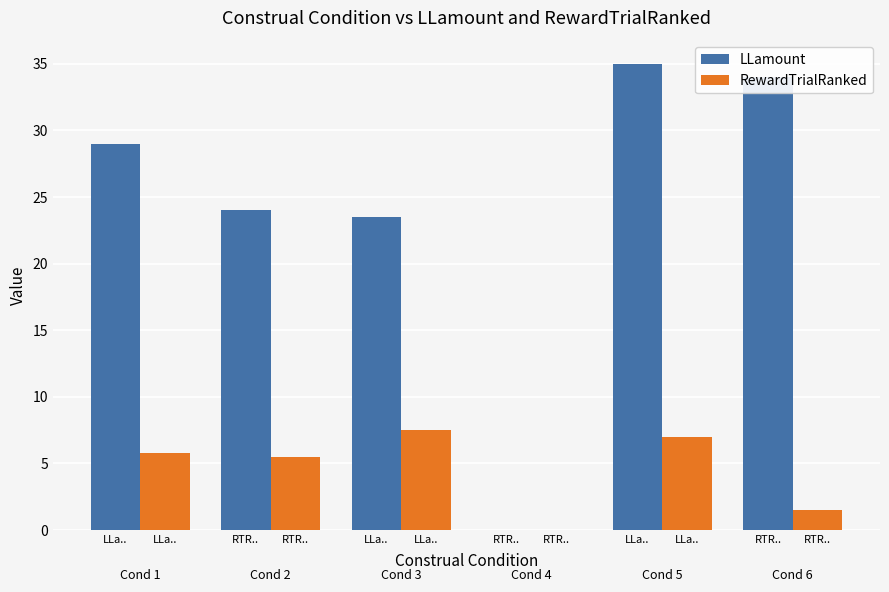

What are all the series names shown in the legend?

LLamount, RewardTrialRanked